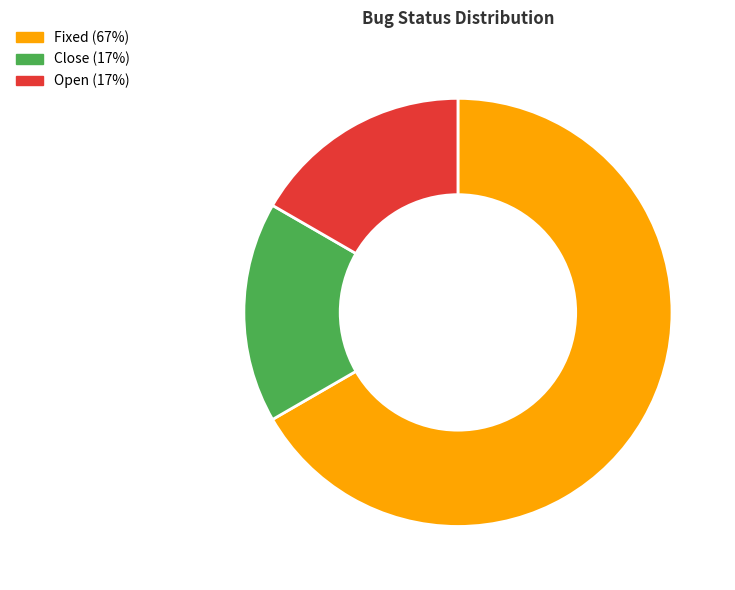

The Open slice represents 17% of the pie. True or false?

True